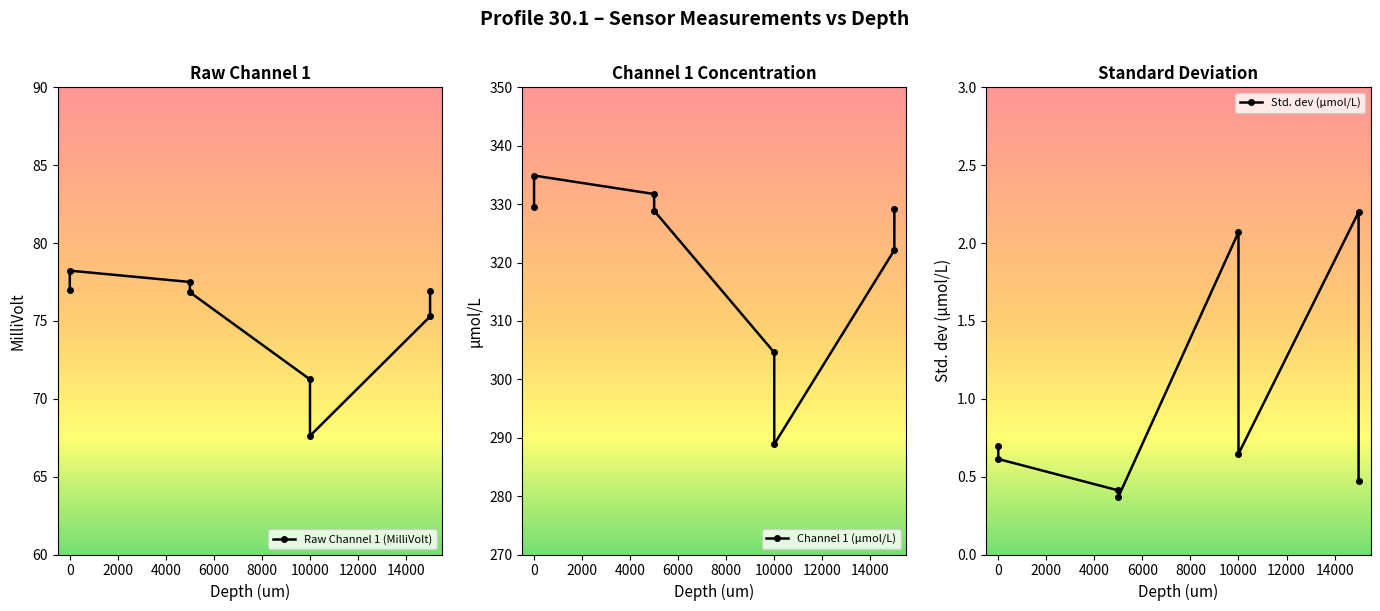

True or false: Std. dev (μmol/L) has more than 0 points higher than both neighbors.

True